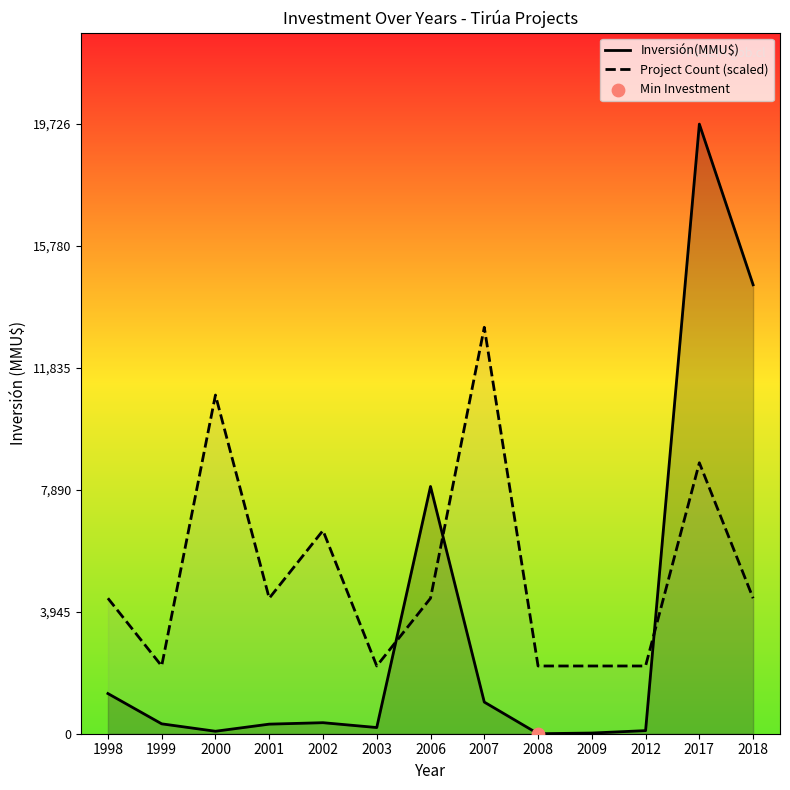

Which series has the largest total across all categories?

Project Count (scaled)